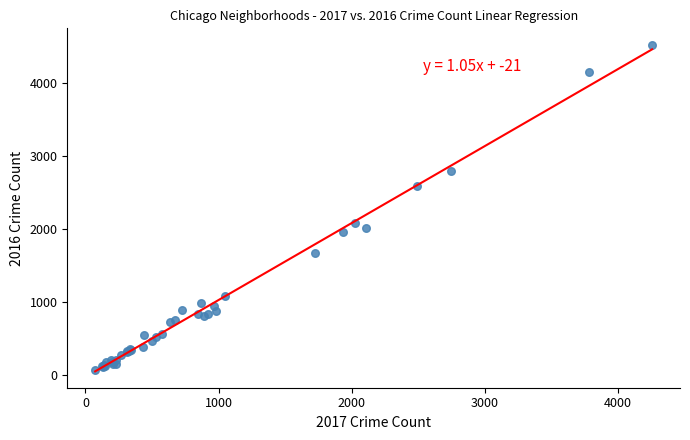

What Y value in the scatter plot is closest to 2303?

2091